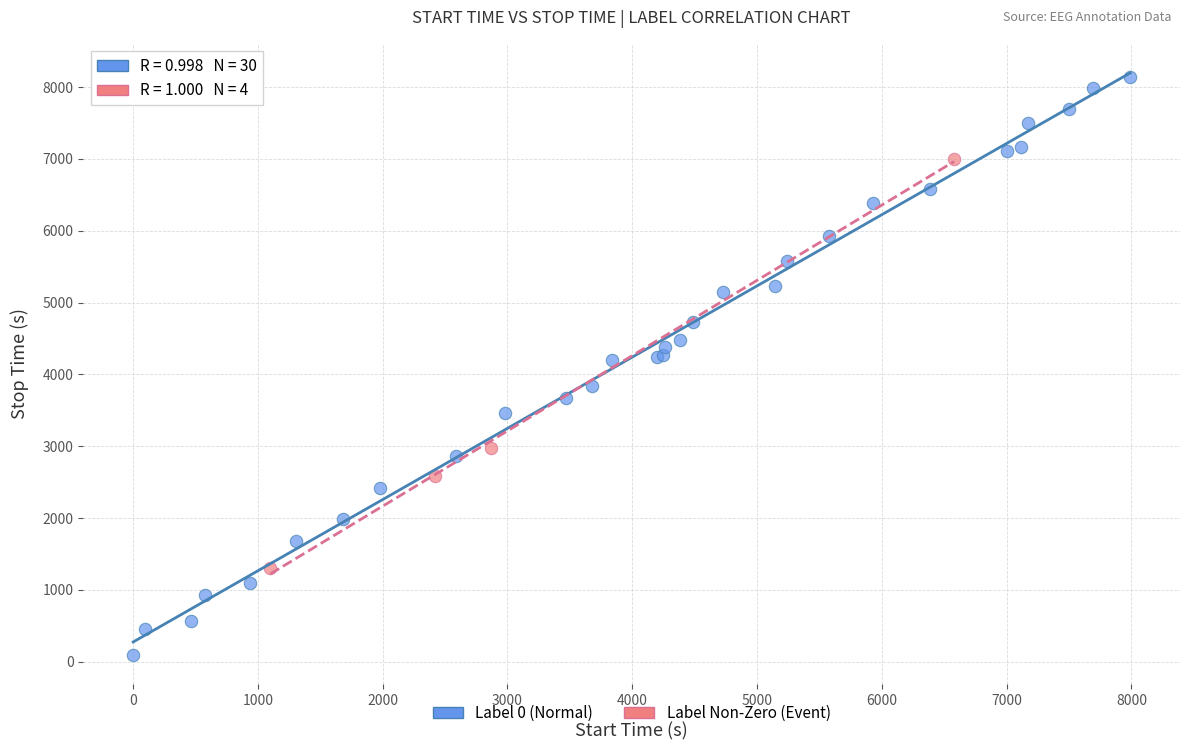

Which series has the largest Y range (max minus min)?

Label 0 (Normal)